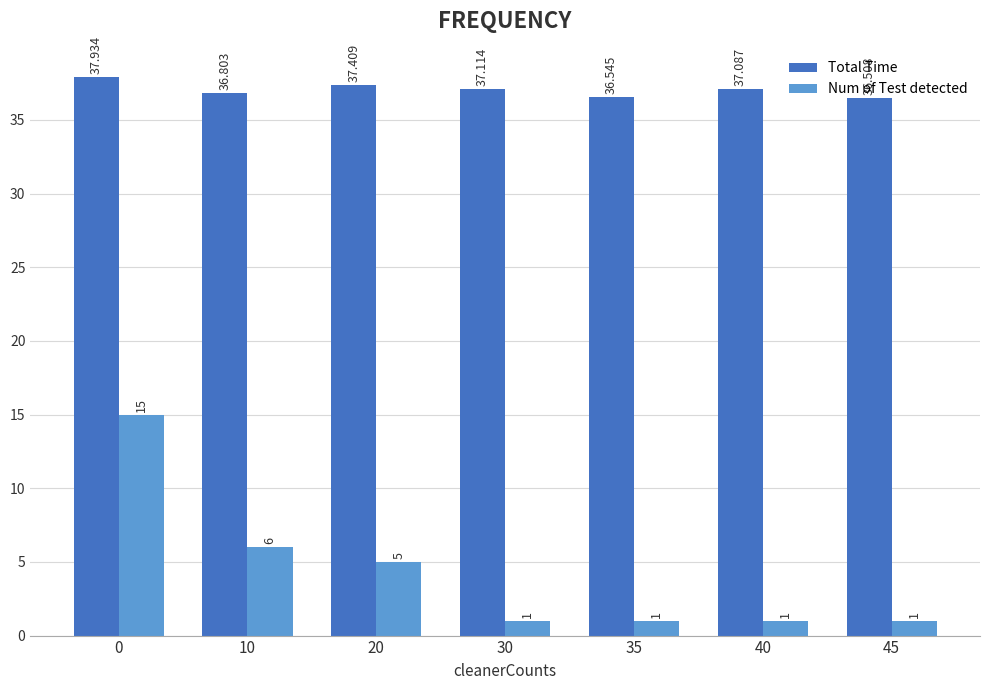

What is the value of the Num of Test detected bar at the 2nd from the left?

6.0